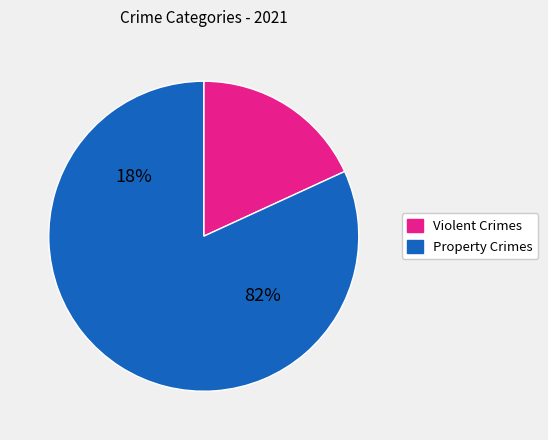

Does Homicide account for over 50% of the chart?

No